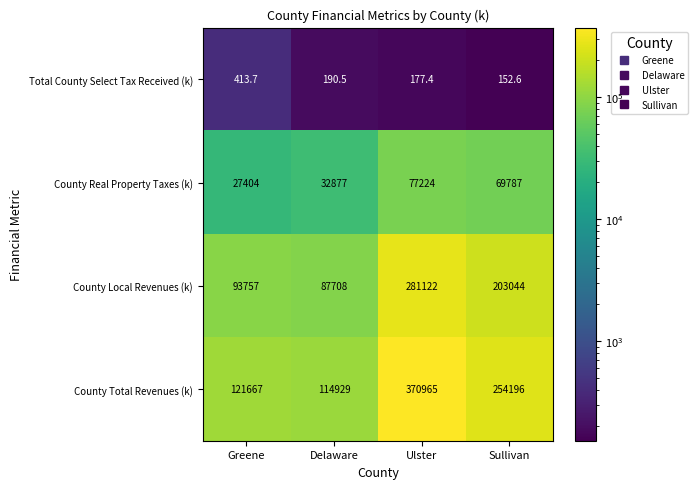

What is the total value across all series at Delaware?

235704.5